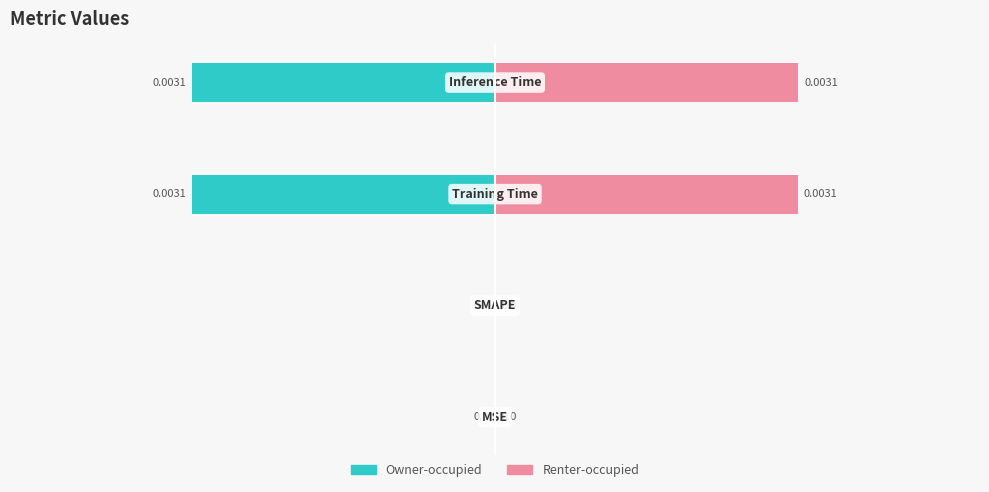

How many negative values does the Owner-occupied series have?

2